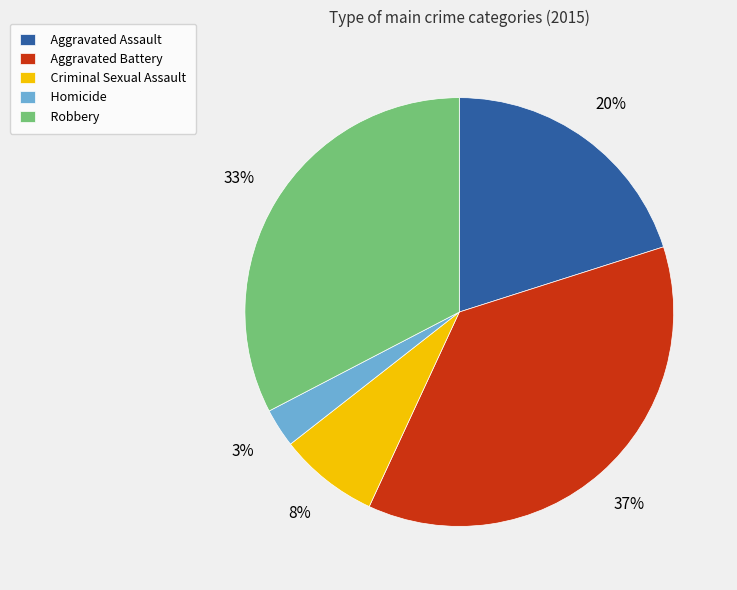

What is the smallest slice in the pie chart?

Homicide